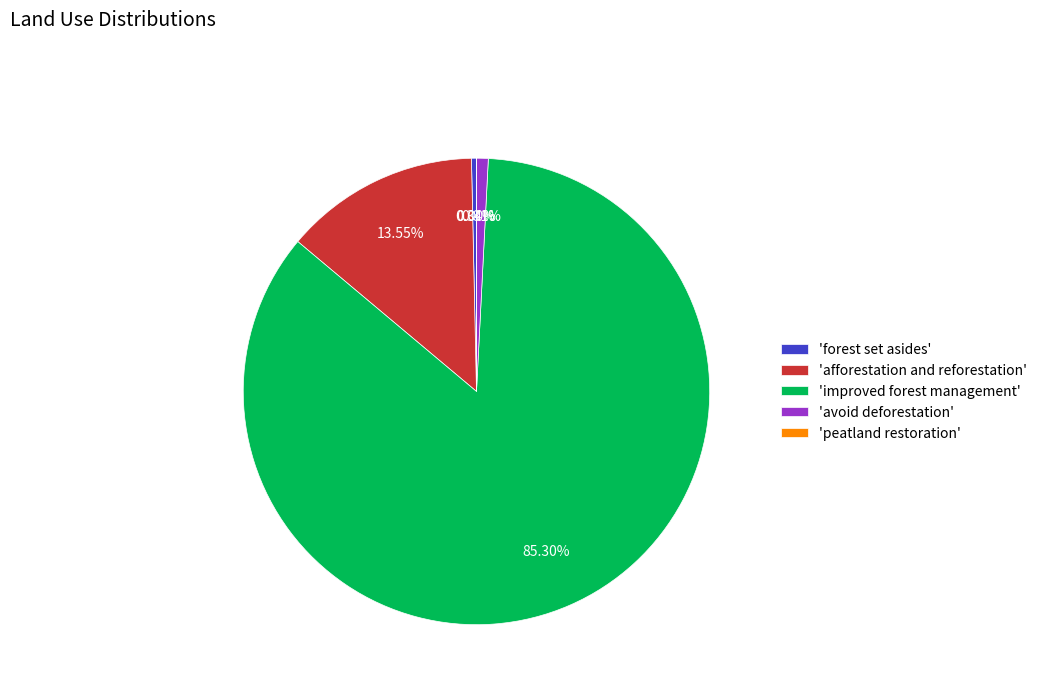

Does 'improved forest management' represent more than half of the total?

Yes